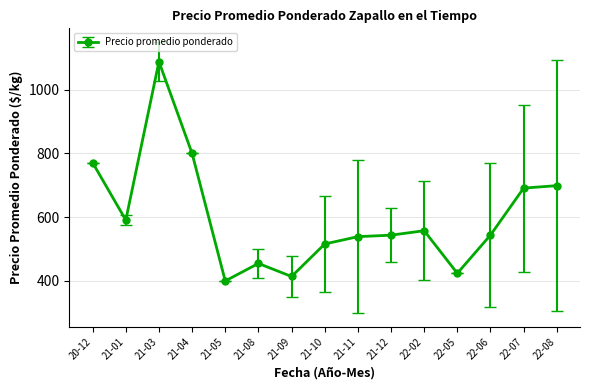

What is the change in value from 21-01 to 22-07?

+100.3